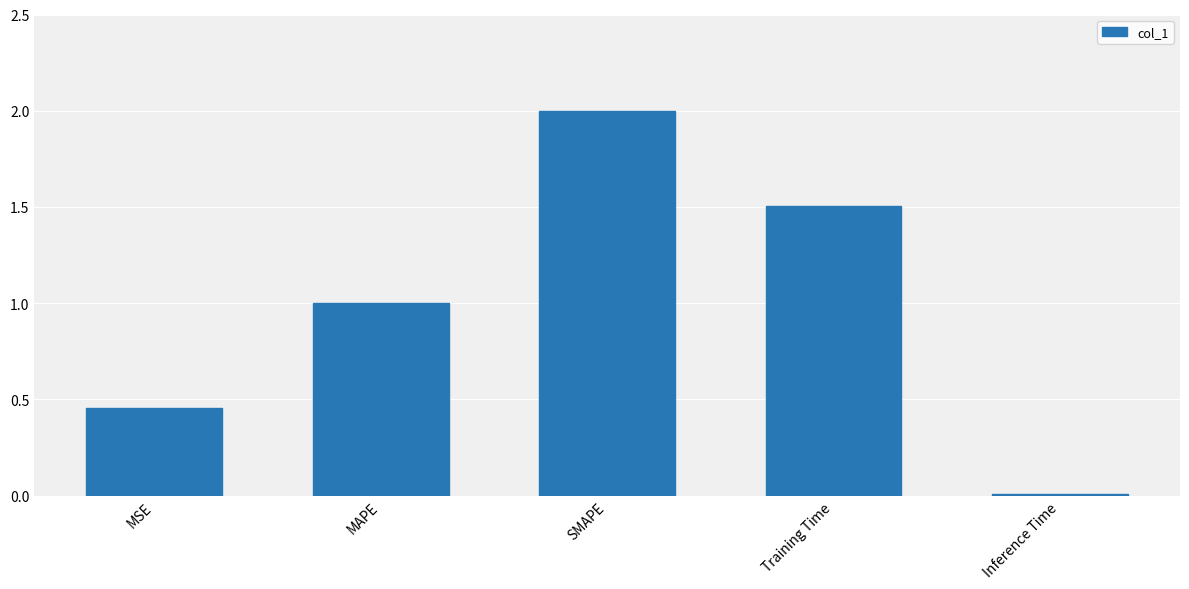

At which category does the chart reach its peak across all series?

SMAPE